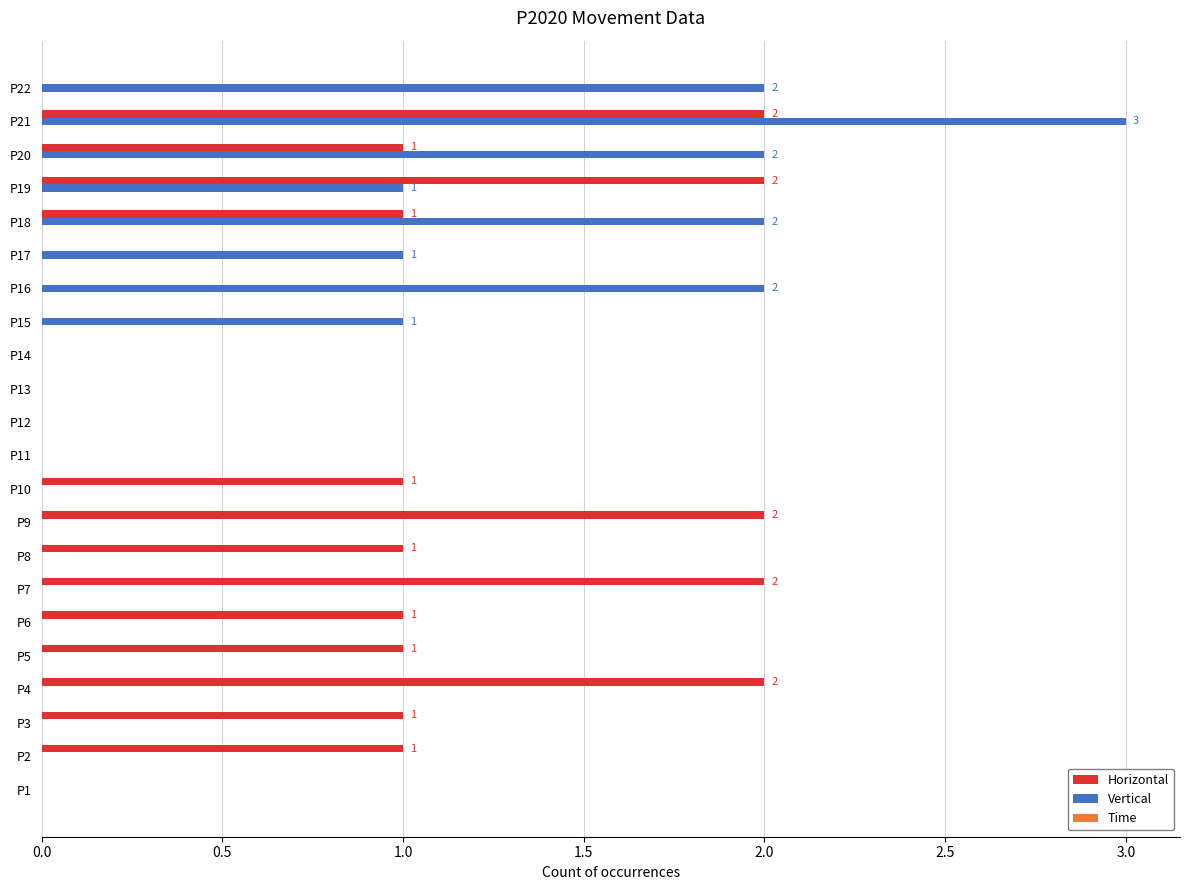

The value of Horizontal at P4 is 1. True or false?

False